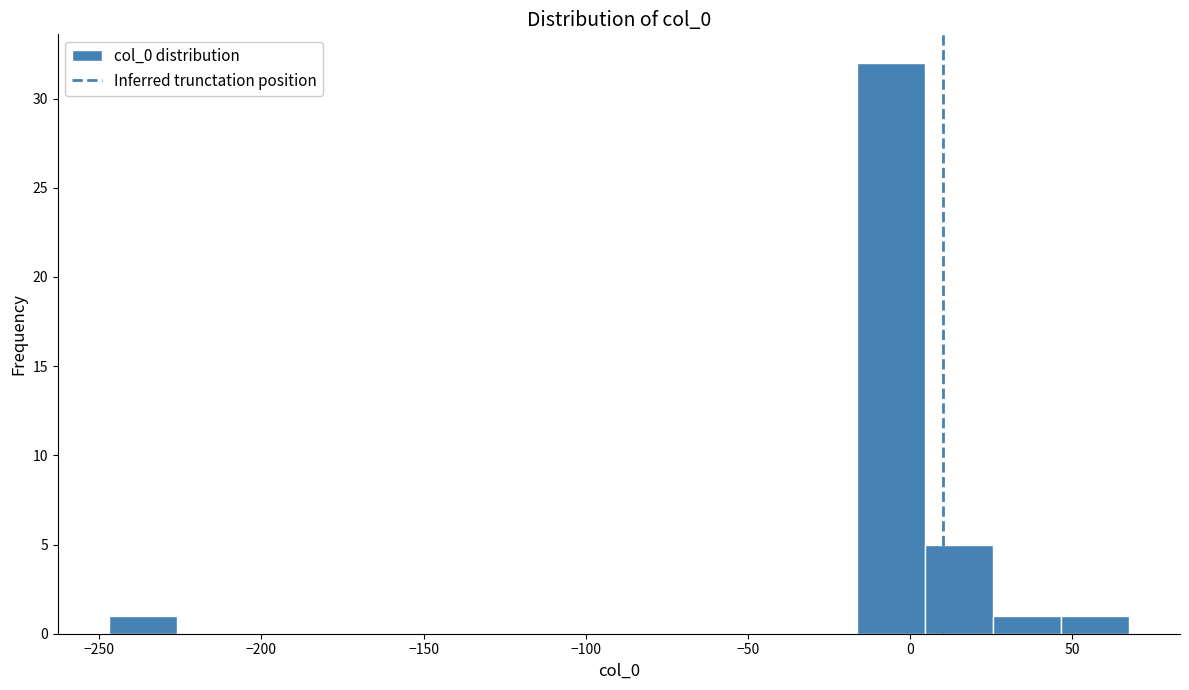

Reading left to right, transcribe this chart: for each bar, give the range it covers on the x-axis and its height. Neither the bar edges nor the heights are printed on the chart, so give them approximately, as read against the axes.

-245 to -225: 1
-225 to -205: 0
-205 to -185: 0
-185 to -165: 0
-165 to -140: 0
-140 to -120: 0
-120 to -100: 0
-100 to -80: 0
-80 to -60: 0
-60 to -35: 0
-35 to -15: 0
-15 to 5: 32
5 to 25: 5
25 to 45: 1
45 to 65: 1